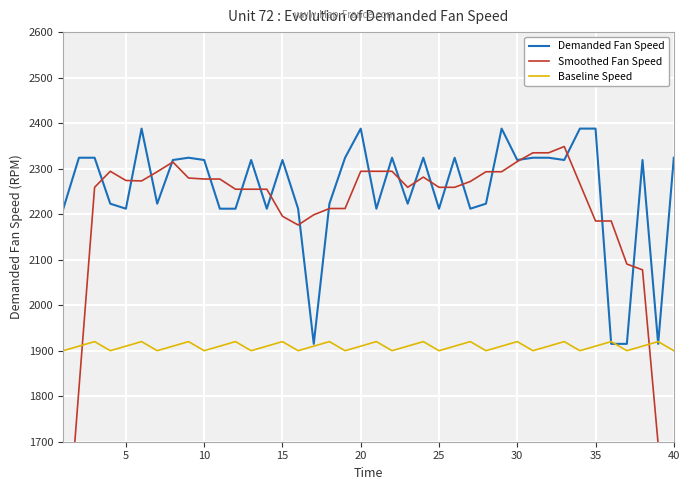

Which series has the largest total across all categories?

Demanded Fan Speed